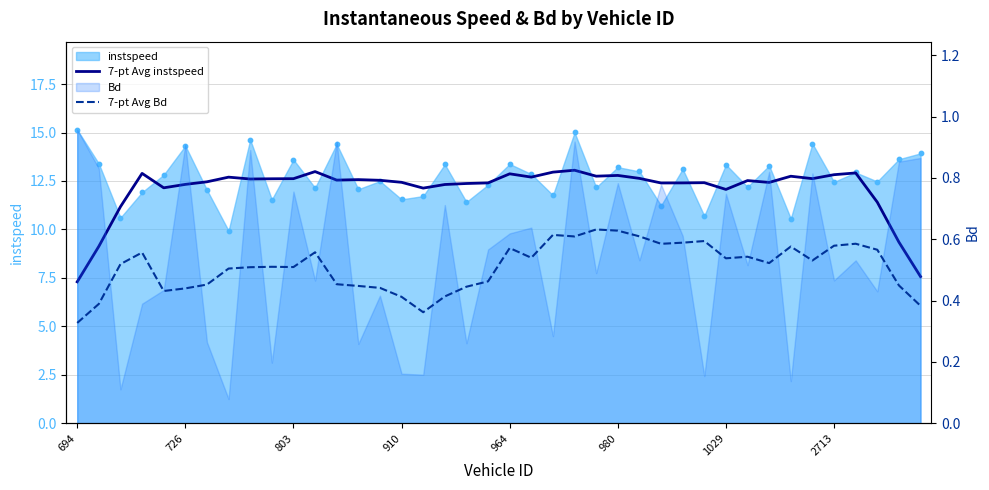

Is the value of 7-pt Avg instspeed at 11 greater than the value of 7-pt Avg Bd at 1029?

Yes